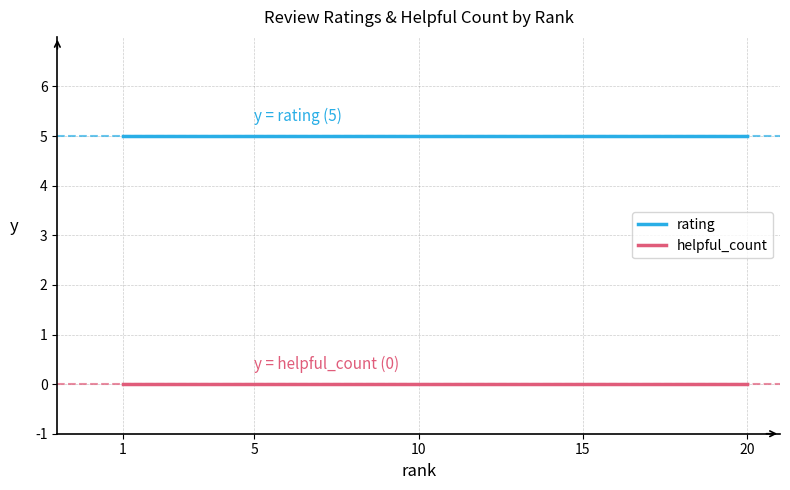

Rank the series by their maximum value, from lowest to highest.

helpful_count, rating